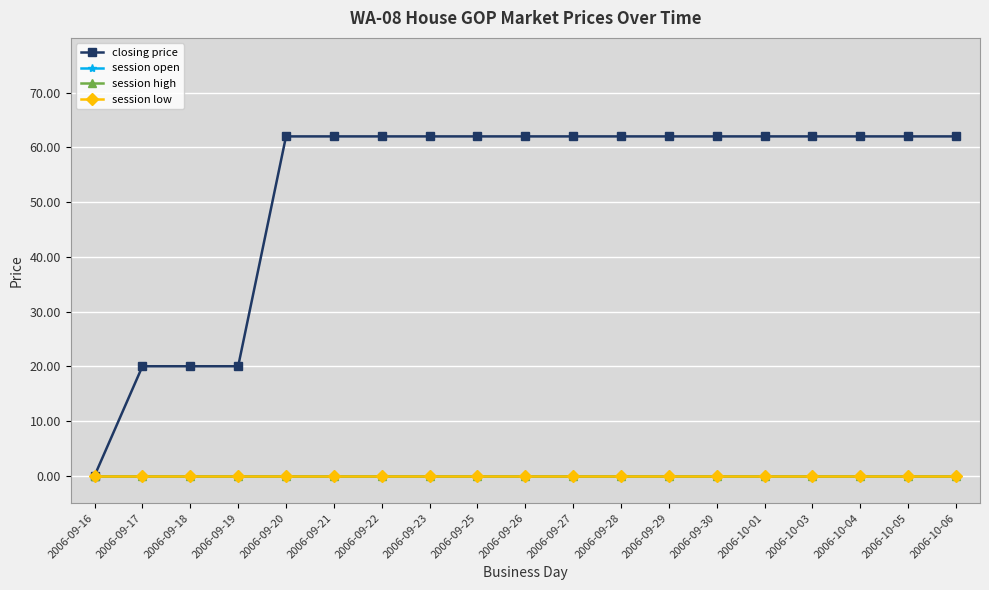

At 2006-09-23, list the series in order from largest to smallest.

closing price, session open, session high, session low